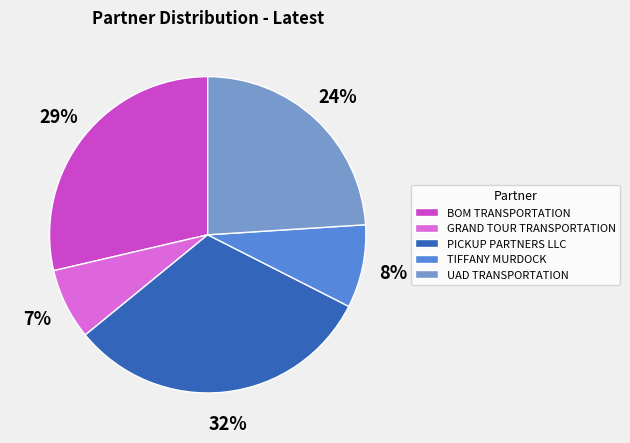

Is the sum of BOM TRANSPORTATION and UAD TRANSPORTATION greater than half?

Yes